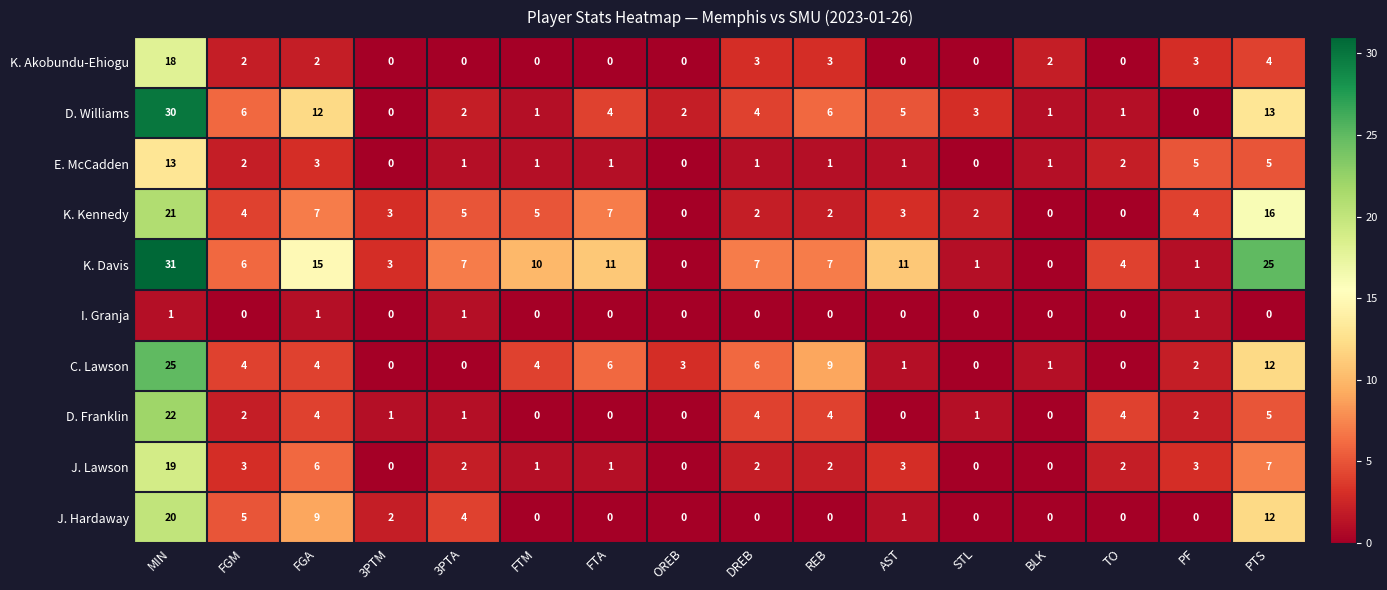

What is the sum of all I. Granja values?

4